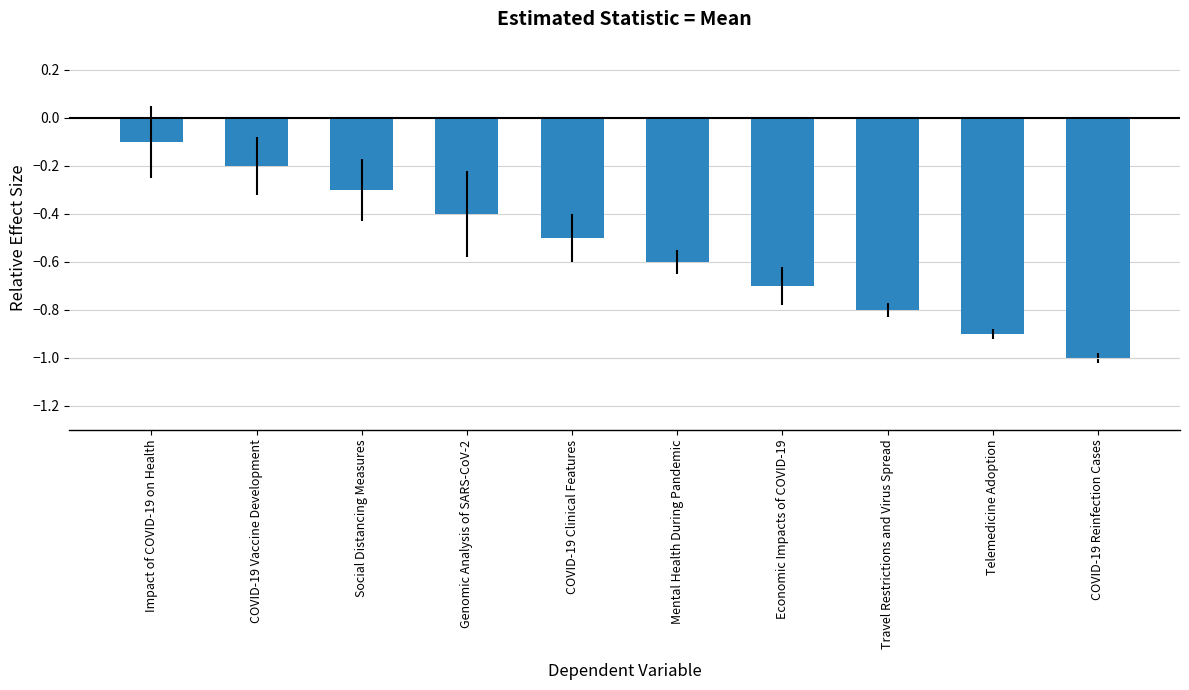

The value at Genomic Analysis of SARS-CoV-2 is -0.3. True or false?

False